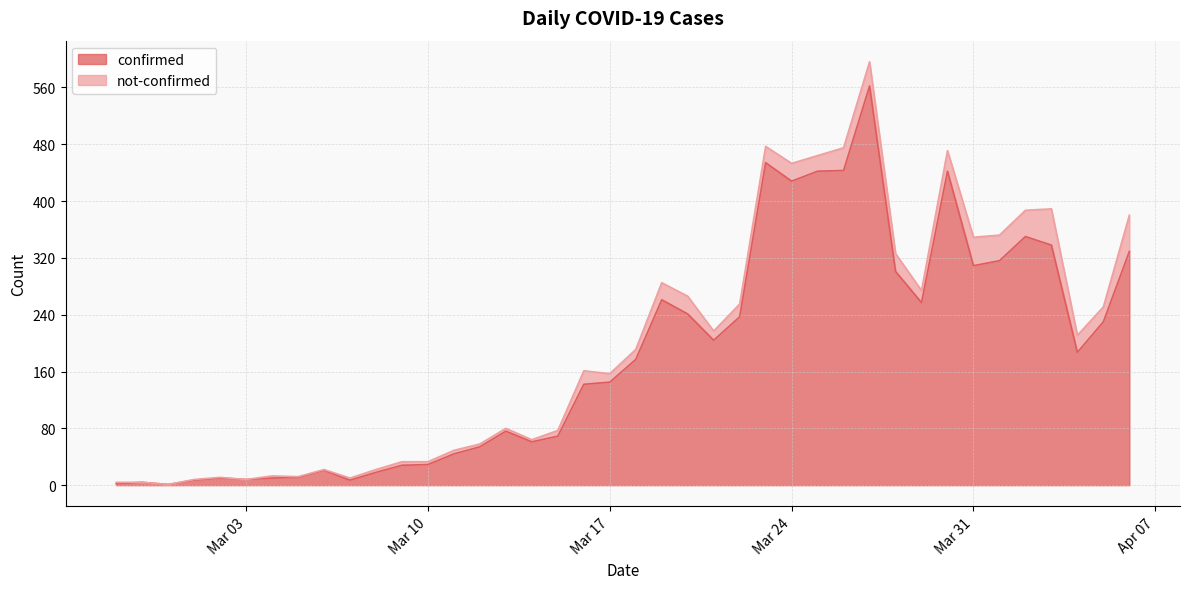

Which category has the highest value across all series?

2020-03-27